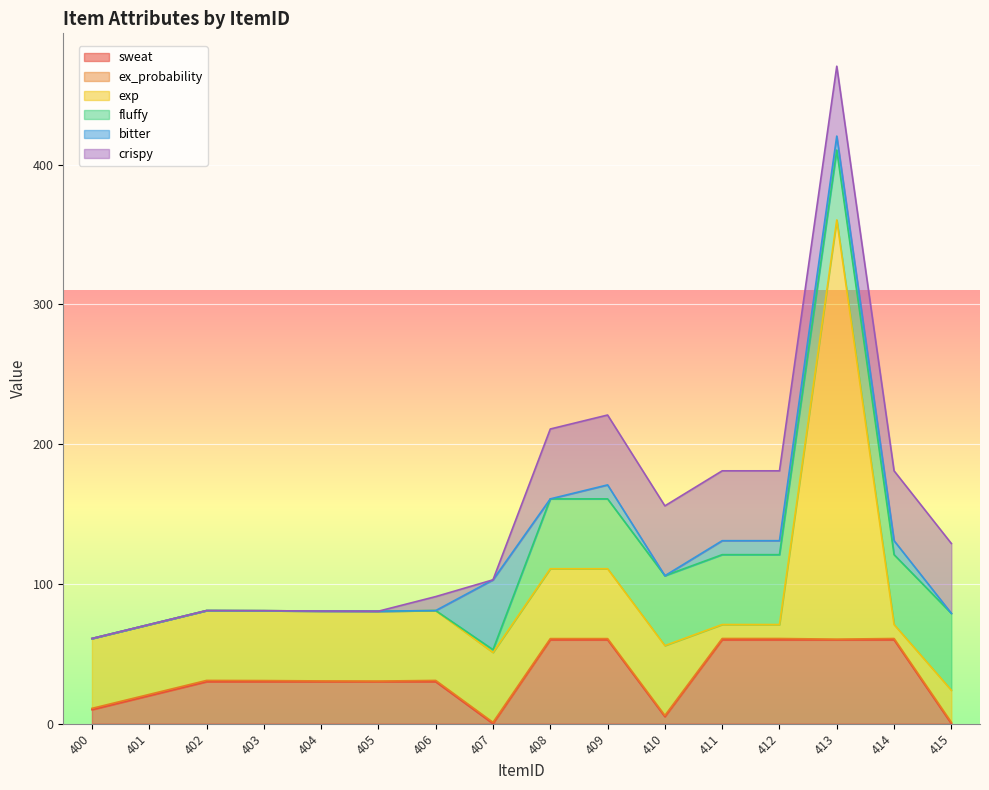

At which category is the sum across all series the highest?

413